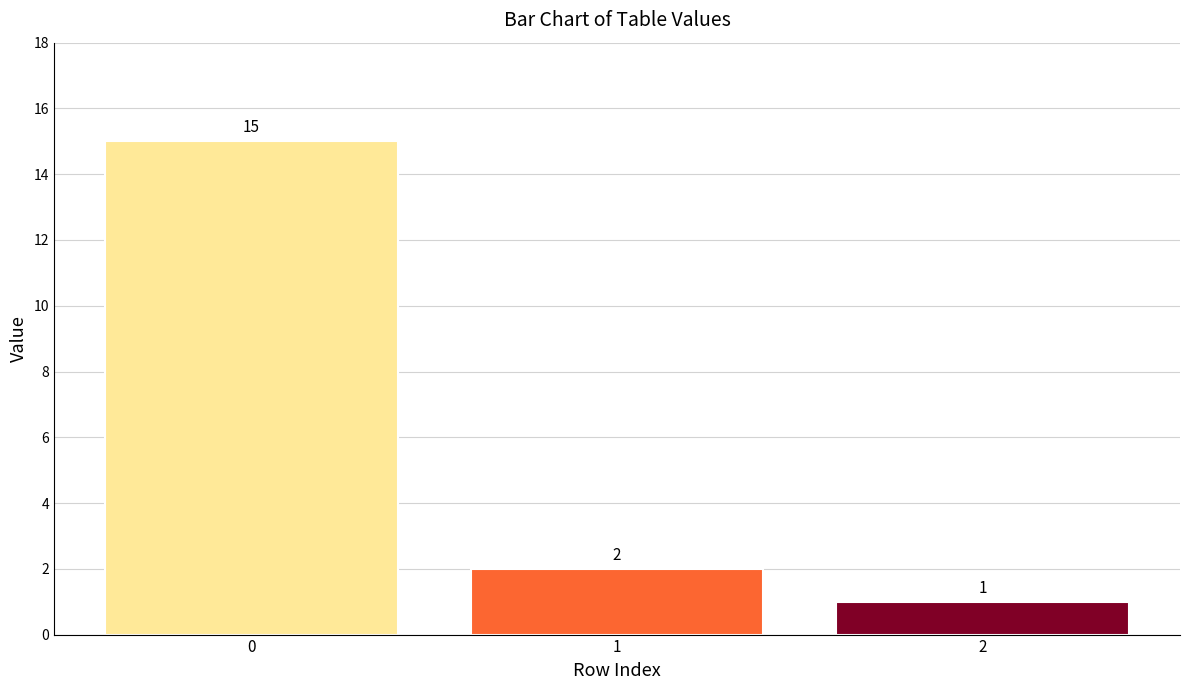

How many distinct data groups are displayed?

1